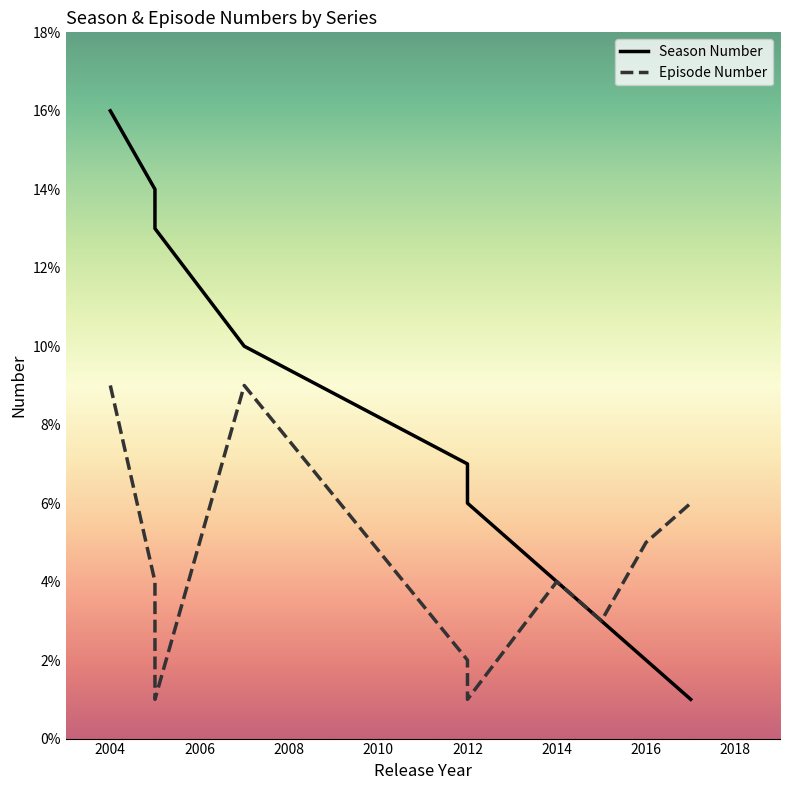

Count the number of data series in this chart.

2